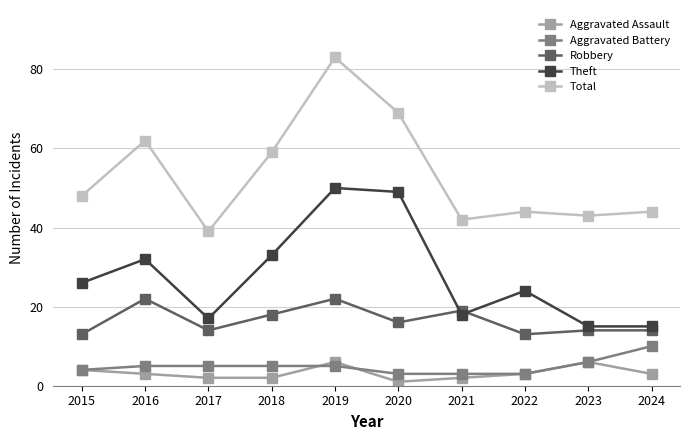

Which label corresponds to the largest value in the chart?

2019